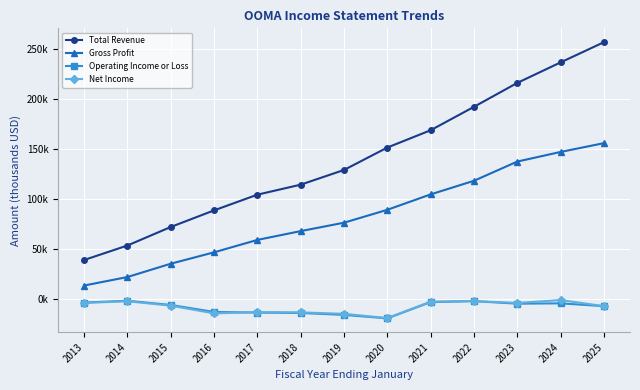

What are all the series names shown in the legend?

Total Revenue, Gross Profit, Operating Income or Loss, Net Income